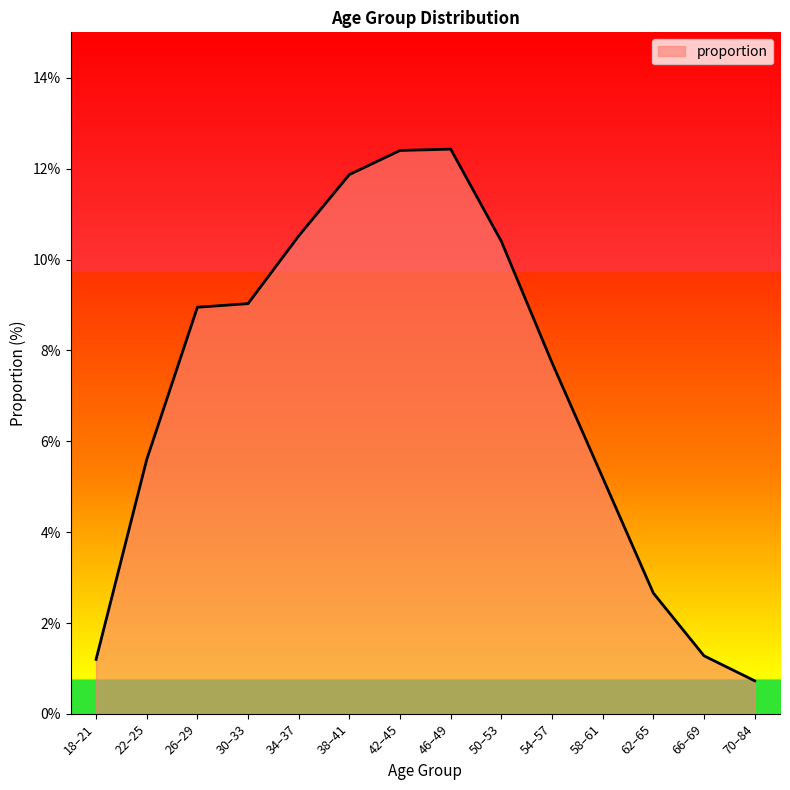

What is the average value?

7.1